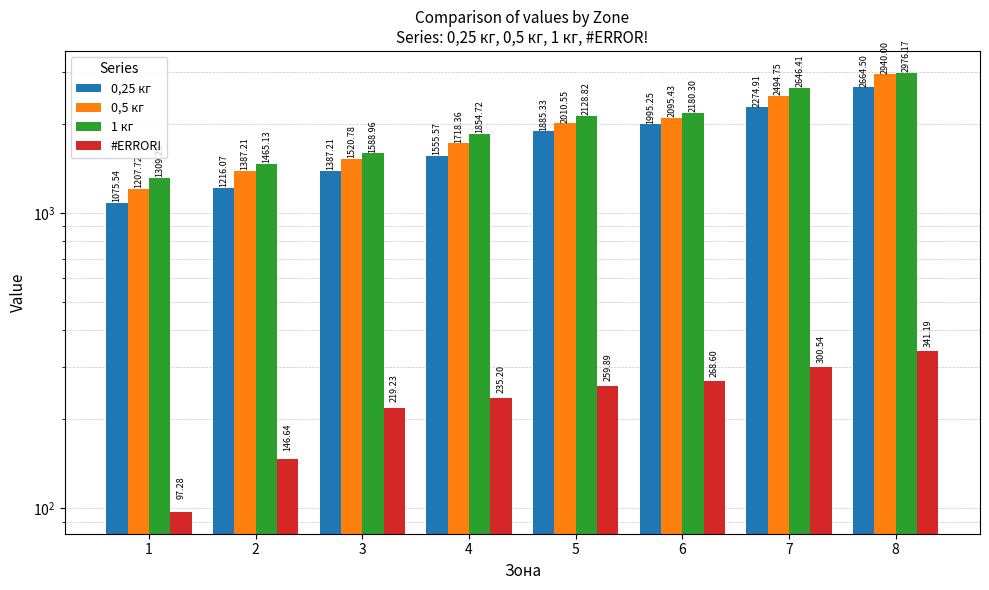

Is the value of 0,25 кг at 6 greater than the value of 0,5 кг at 8?

No